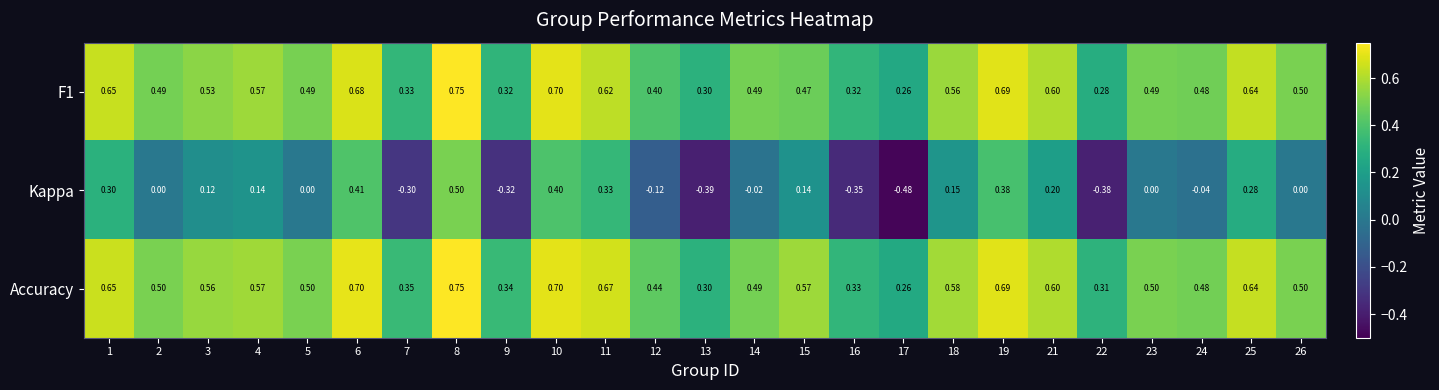

Which series has the largest total across all categories?

Accuracy